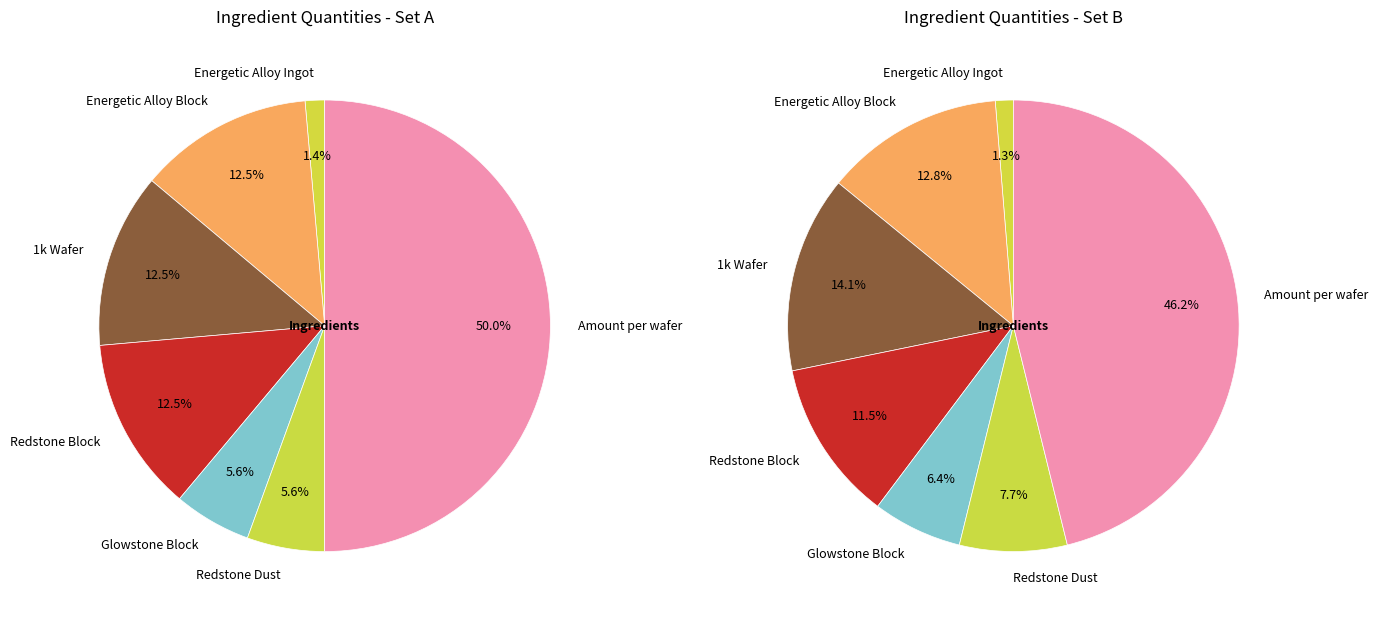

Does any single category account for the majority?

No